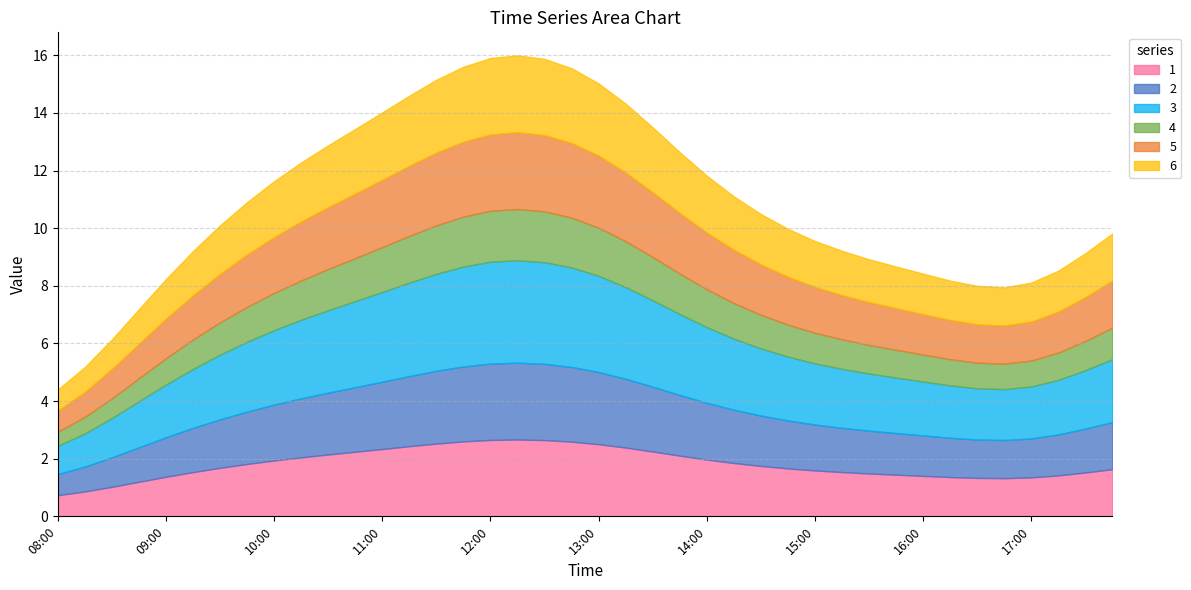

Between 09:15 and 15:30, which series saw the biggest shift?

3